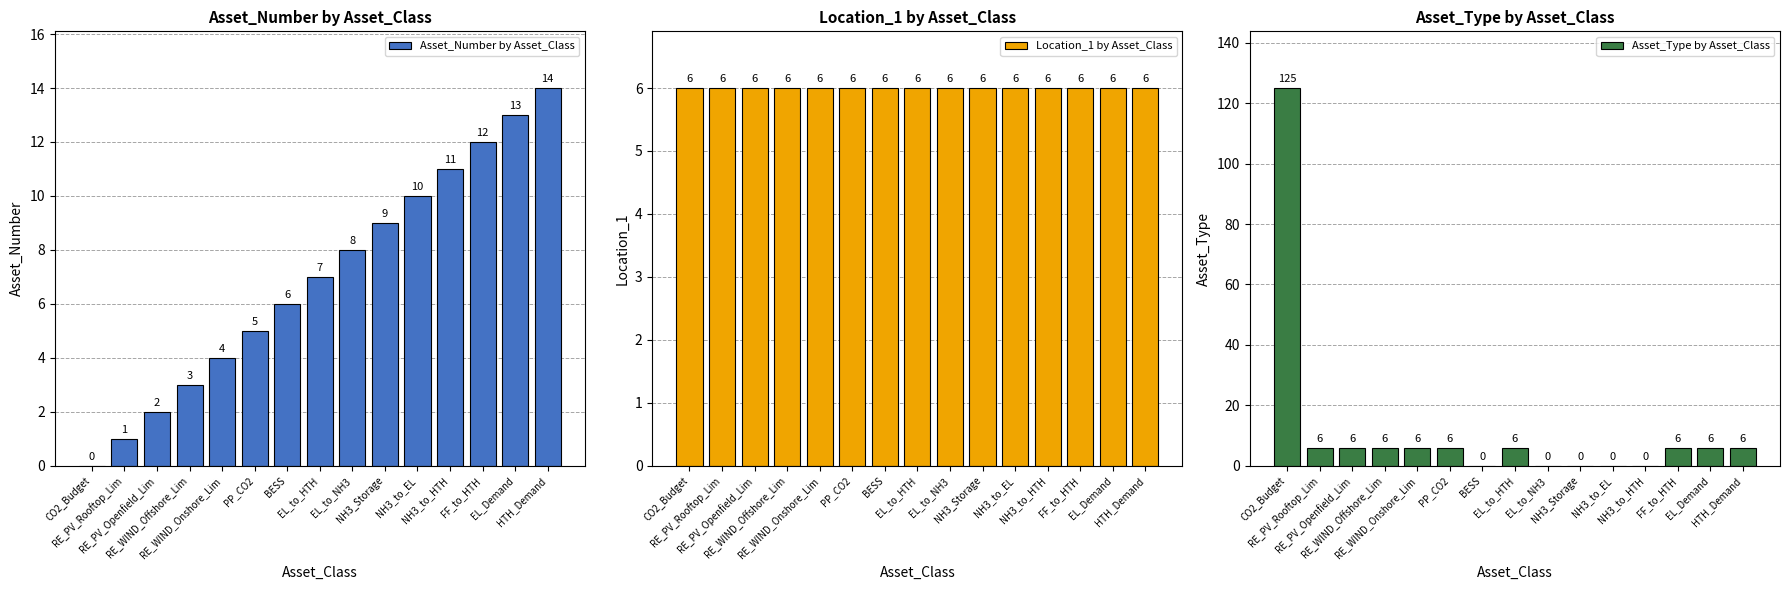

What is the value of the Asset_Number by Asset_Class bar at the 3rd from the left?

2